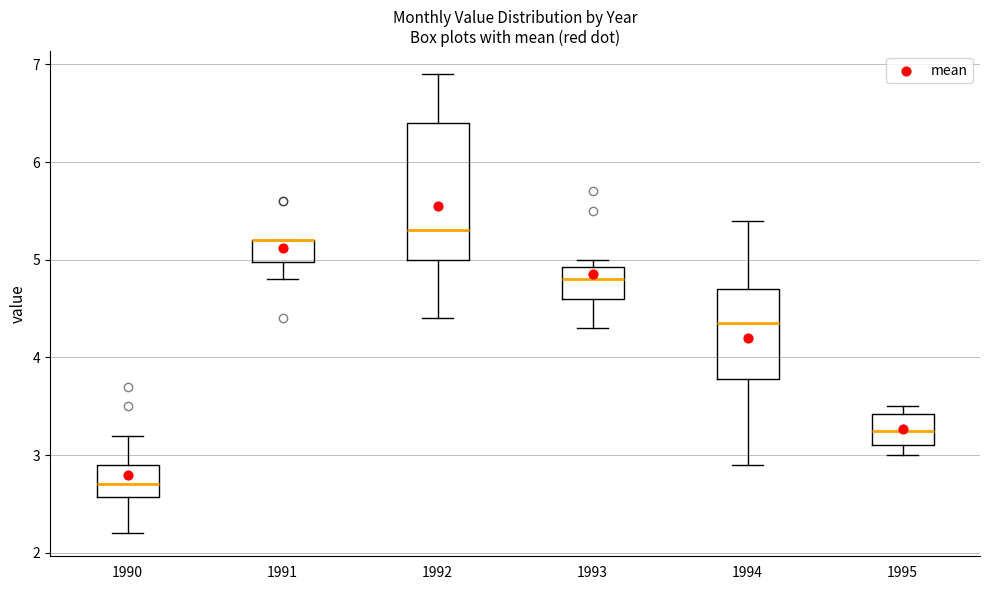

Which box is the tallest, from its lower edge to its upper edge?

1992